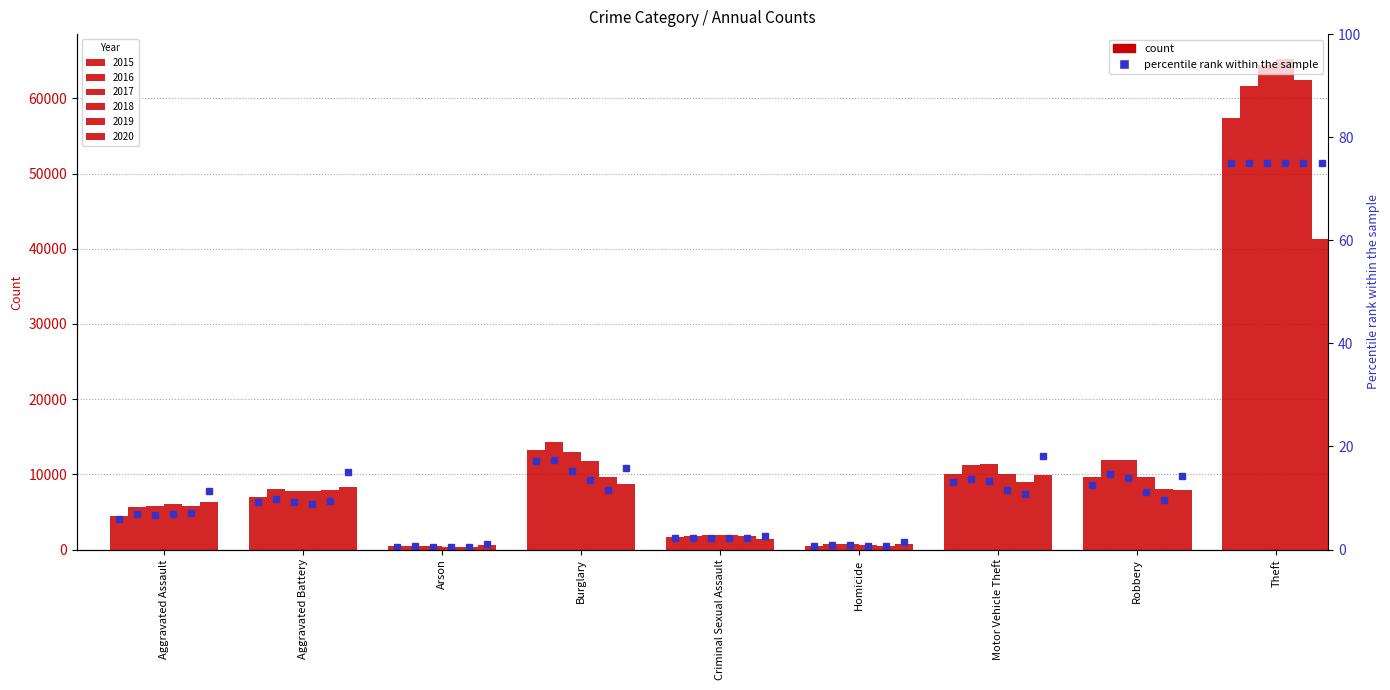

List the labels in order of value, largest first.

Theft, Burglary, Motor Vehicle Theft, Robbery, Aggravated Battery, Aggravated Assault, Criminal Sexual Assault, Homicide, Arson